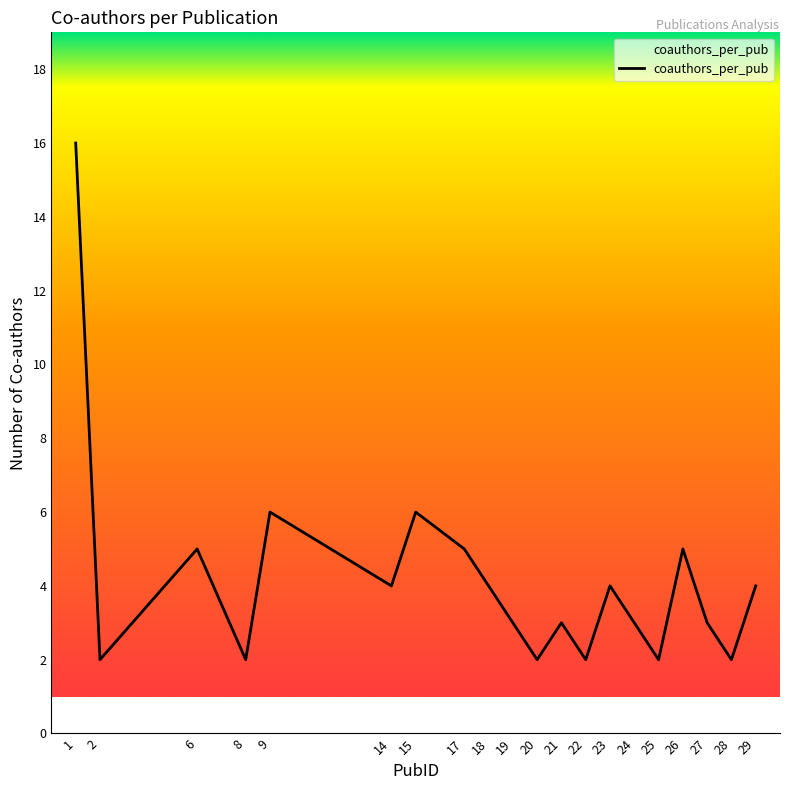

The value at 19 is 3. True or false?

True